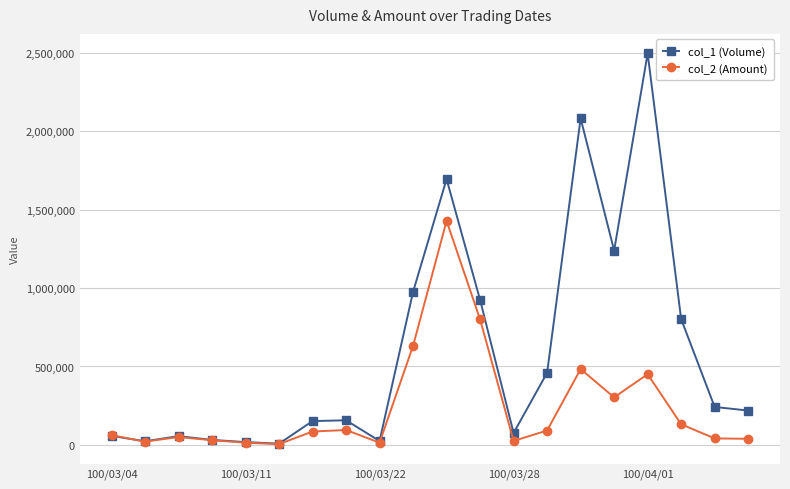

Which series has the largest total across all categories?

col_1 (Volume)